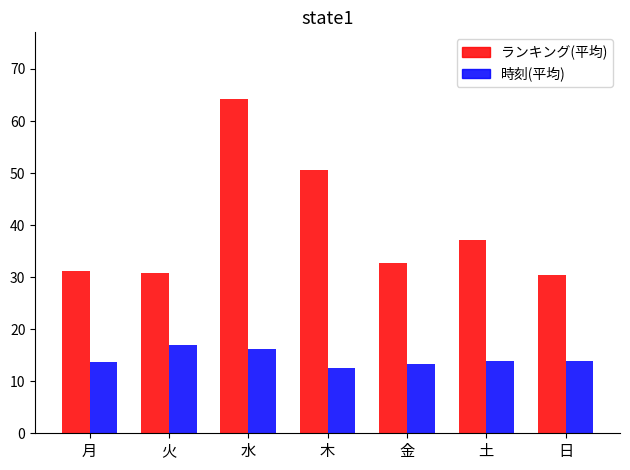

How many bars are there in total?

14